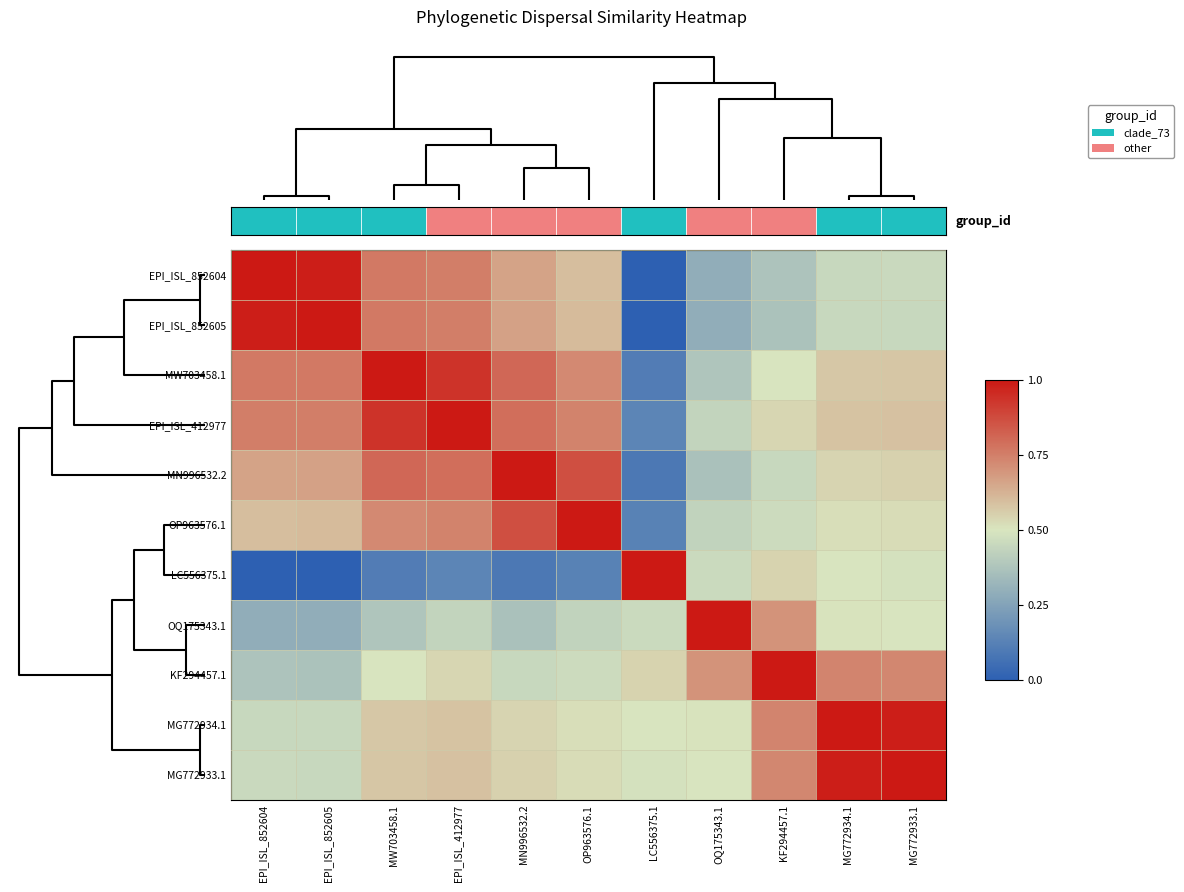

Count the number of data series in this chart.

11